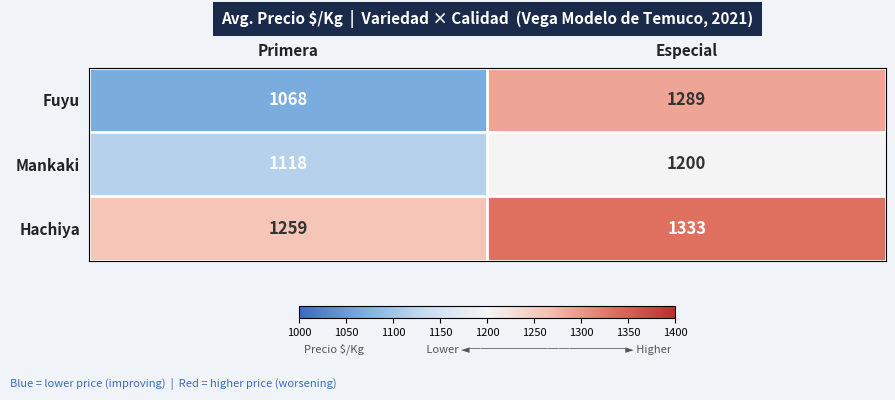

At which label is Fuyu closest to 1178?

Primera